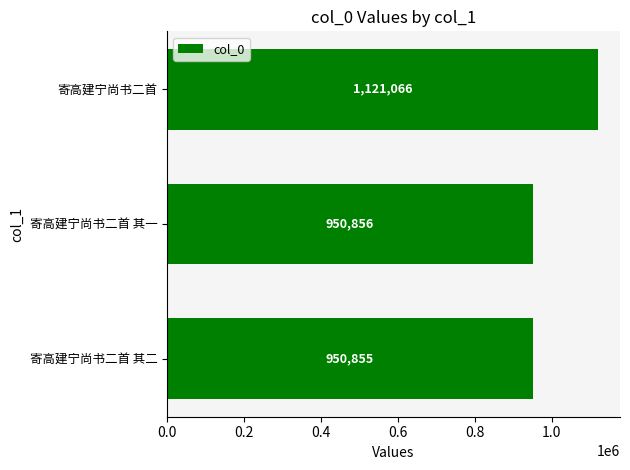

What is the average value?

1007592